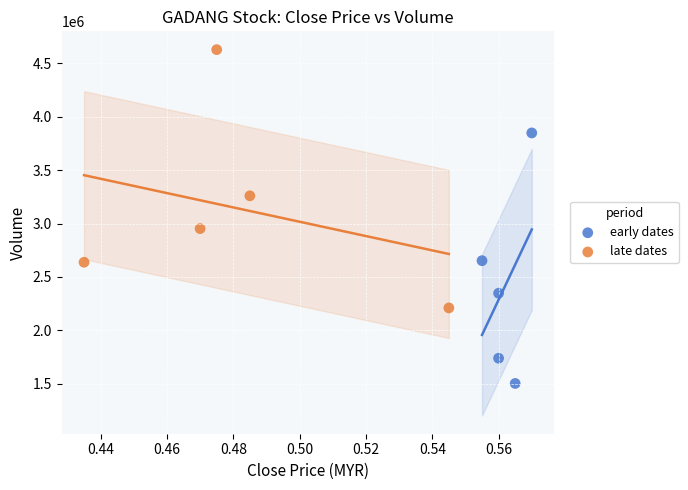

Which series contains the lowest Y value?

early dates